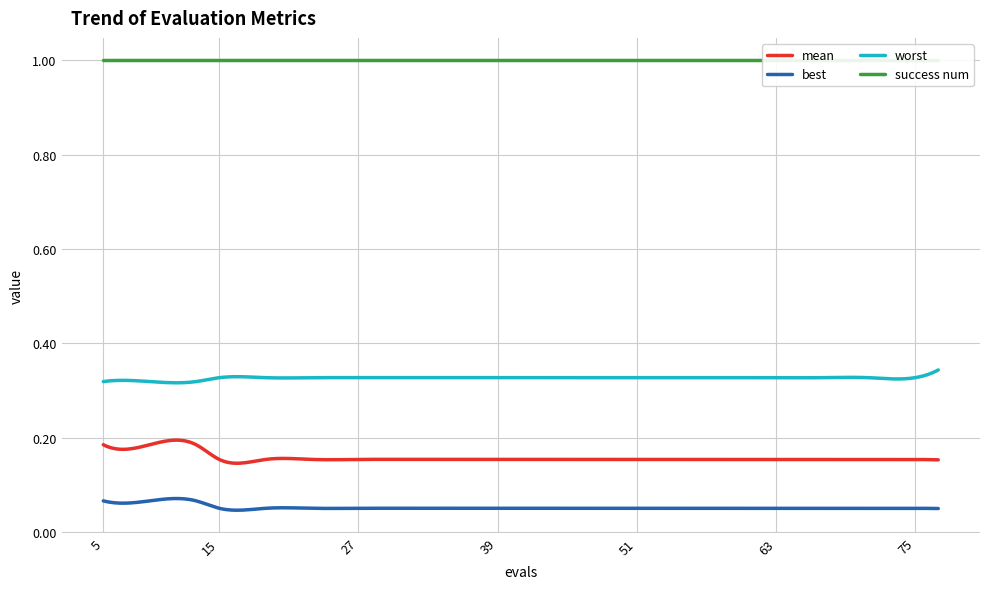

True or false: best and success num cross at least once.

False